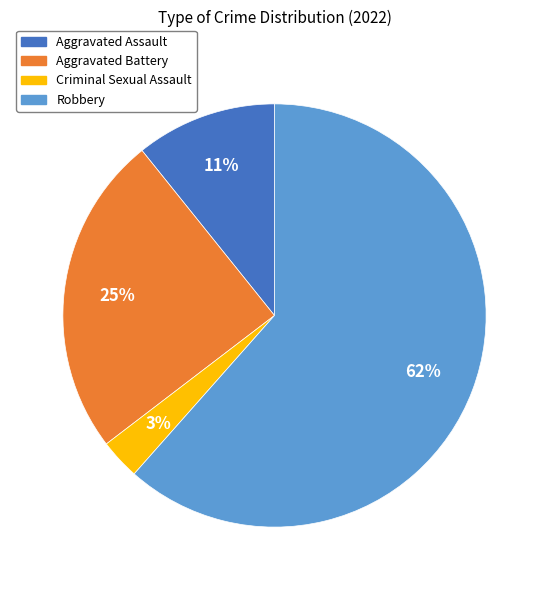

Which has a higher value, Aggravated Battery or Aggravated Assault?

Aggravated Battery